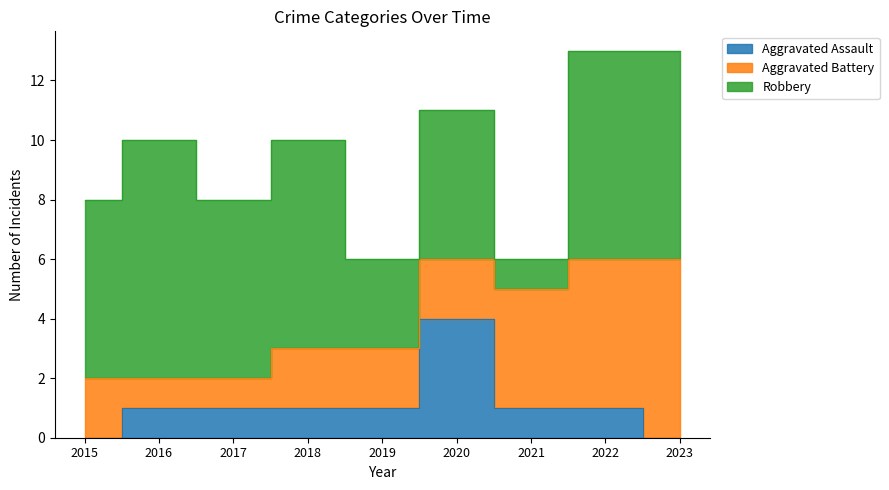

What is the difference between the second highest and second lowest values in the Aggravated Assault series?

1